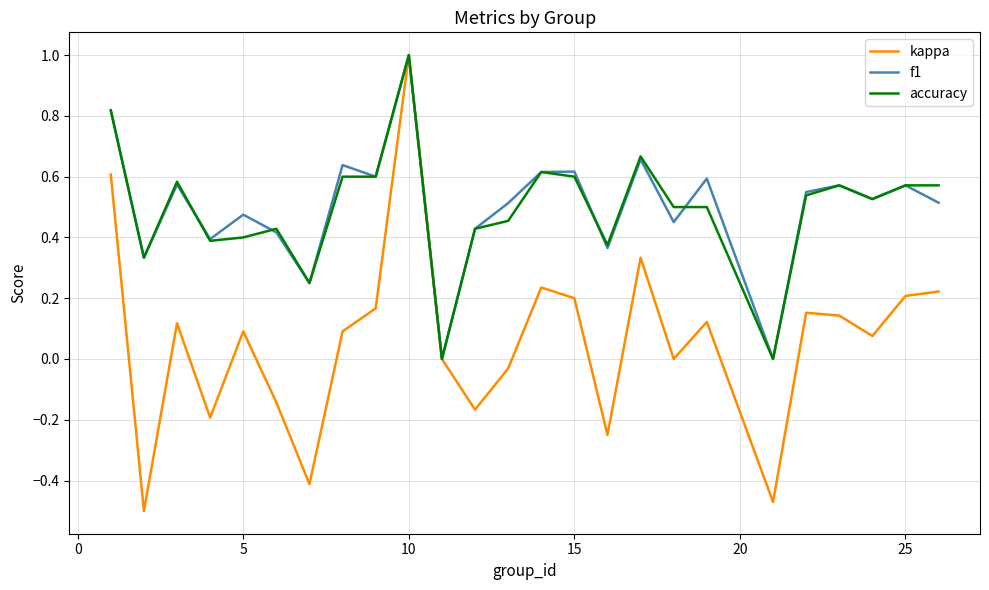

Which series has the largest range (max minus min)?

kappa